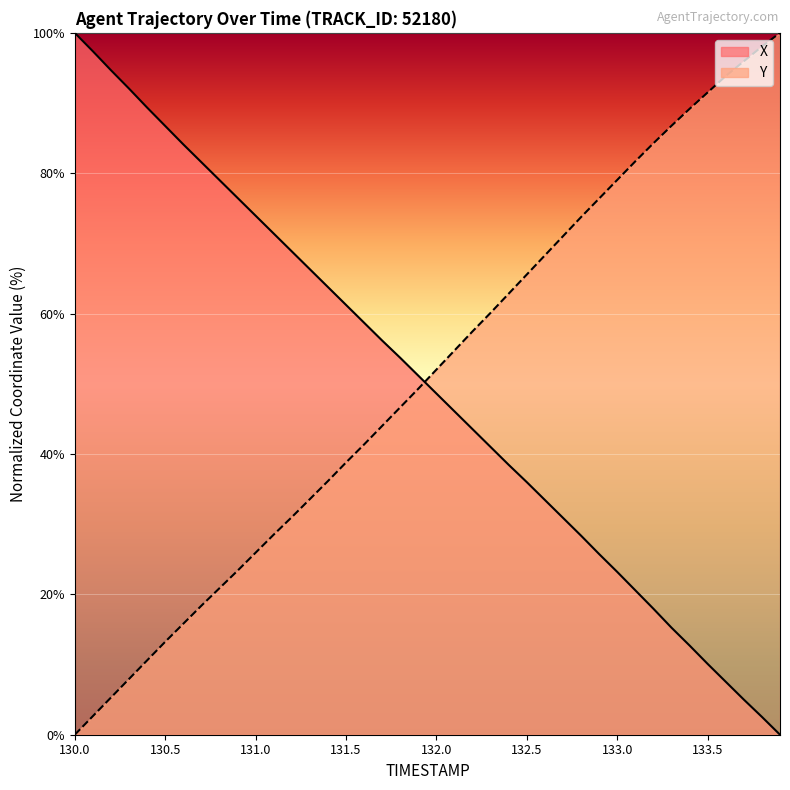

What is the approximate value of X at 131.4?

63.8